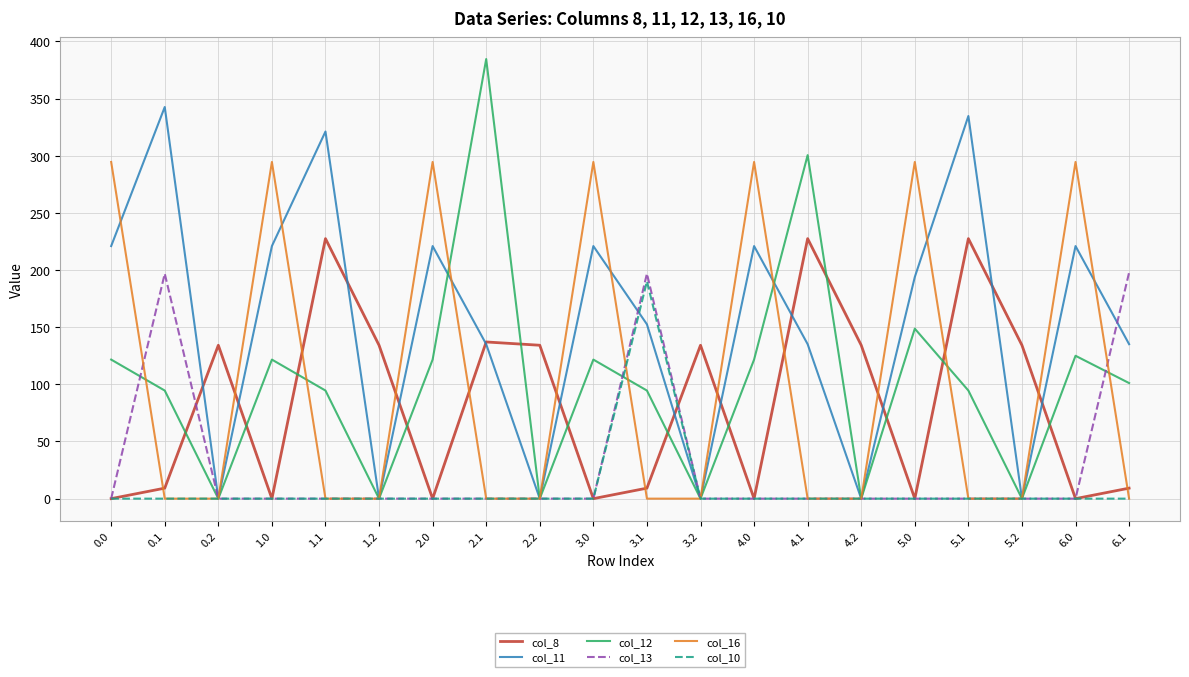

What value does the col_16 series have at 0.0?

294.5